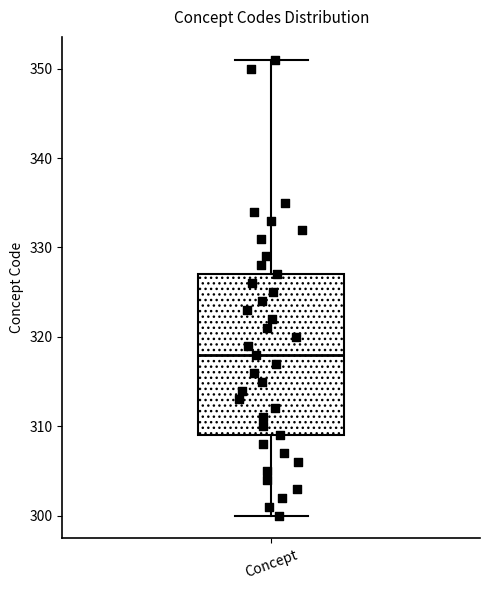

Read this box plot against the y-axis: the position of the median line, the range covered by the box, and the ends of both whiskers. The values are not printed on the chart, so give them approximately, as read against the axis.

median 318, box 309 to 327, whiskers 300 to 351